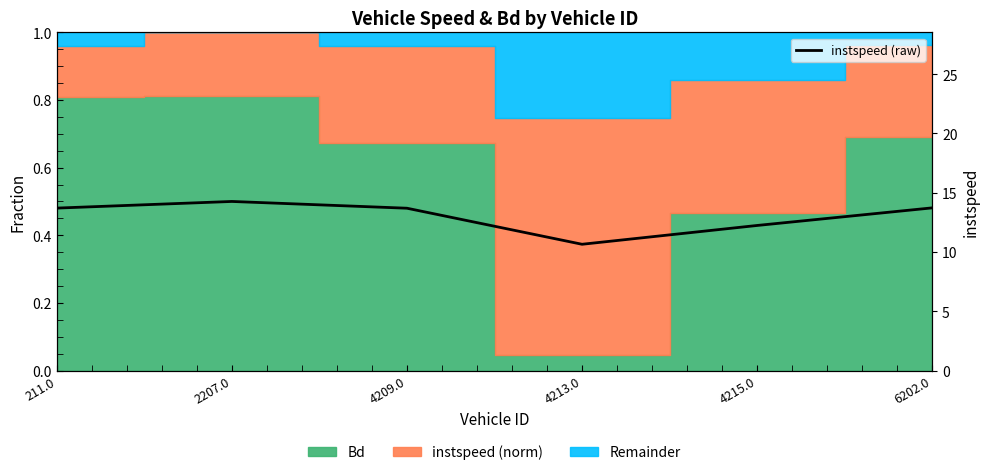

Where does the data first go above 13?

211.0